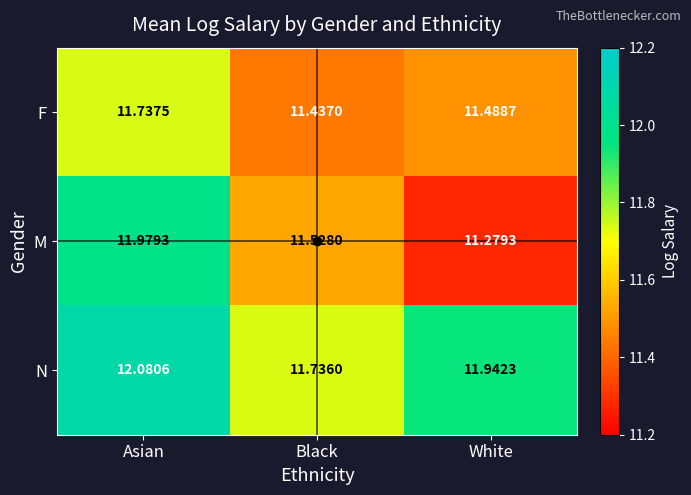

Rank the series by their maximum value, from highest to lowest.

N, M, F